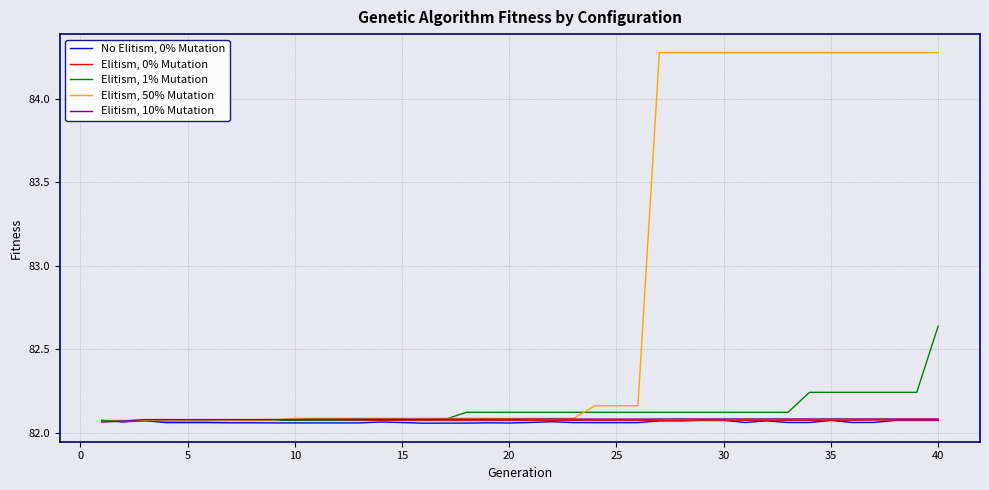

List the series in order of their peak value, lowest first.

No Elitism, 0% Mutation, Elitism, 0% Mutation, Elitism, 10% Mutation, Elitism, 1% Mutation, Elitism, 50% Mutation